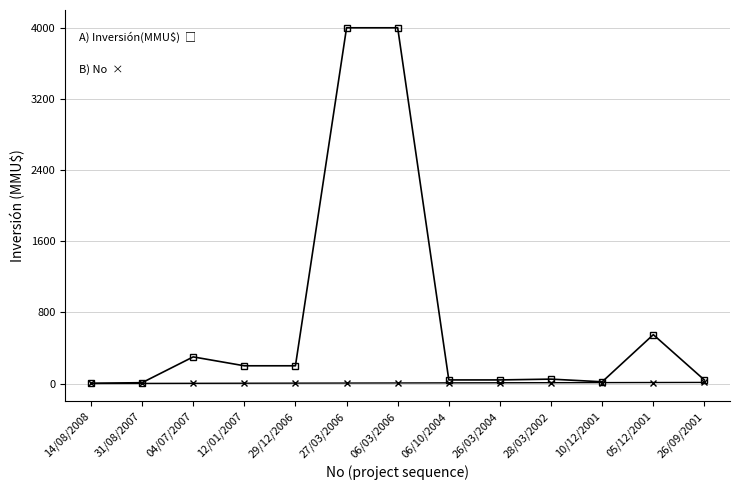

What is the label of the 5th point from the right?

26/03/2004